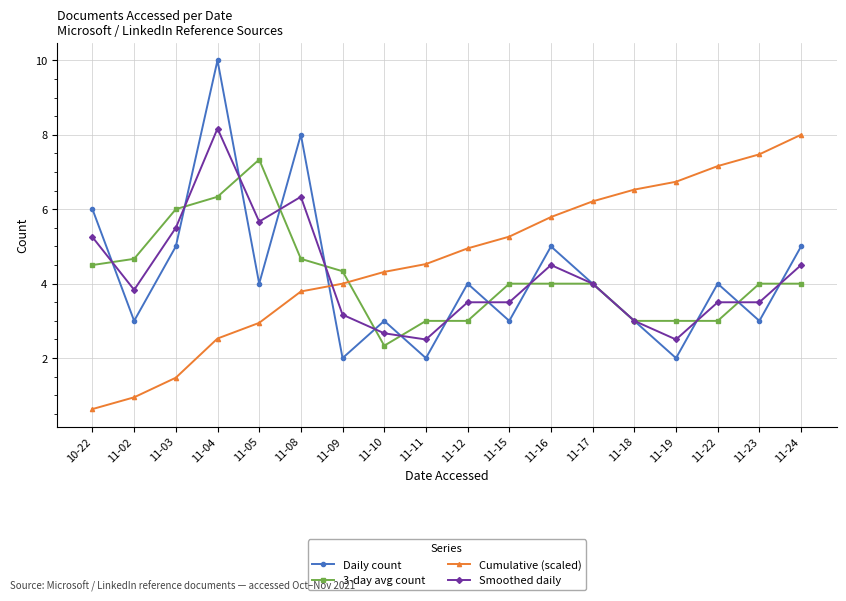

Read the Cumulative (scaled) value at 11-23.

7.5